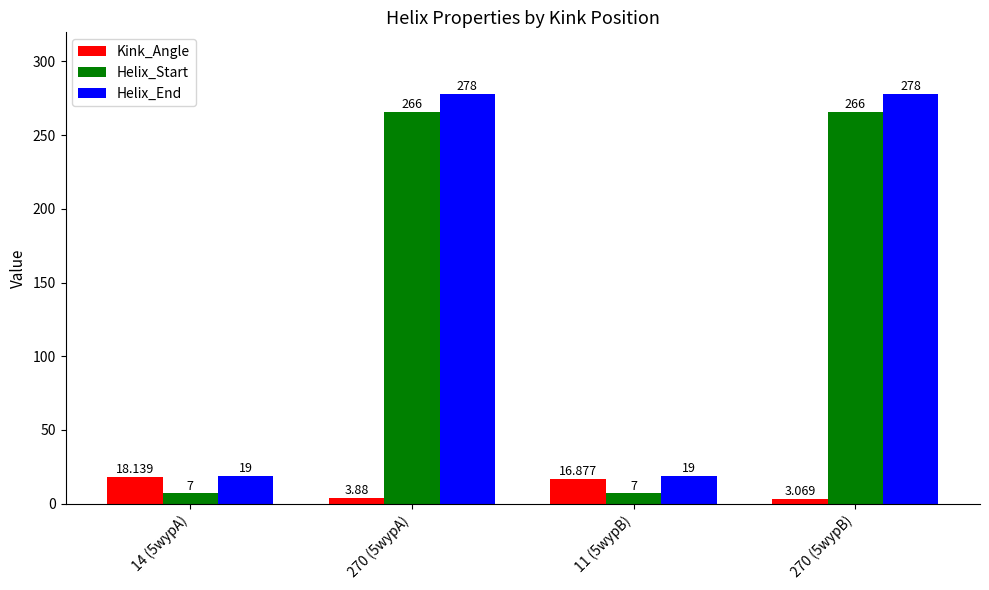

What is the maximum value shown in the chart?

278.0